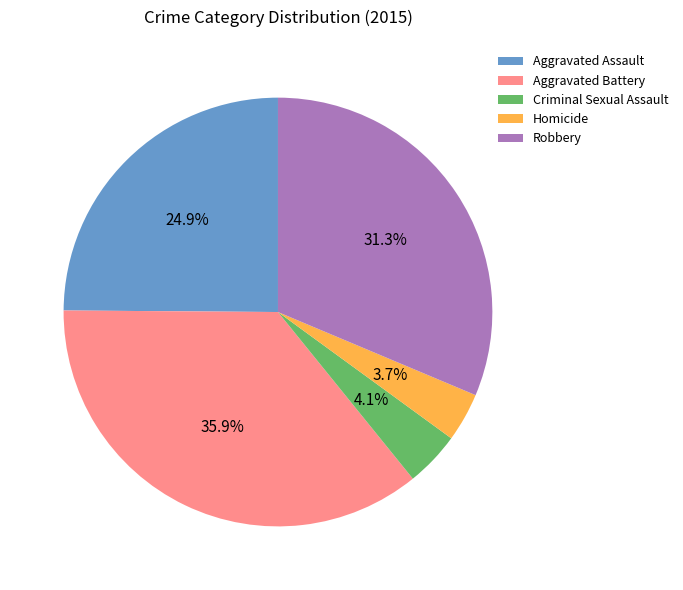

What portion of the pie excludes Aggravated Assault?

75.1%